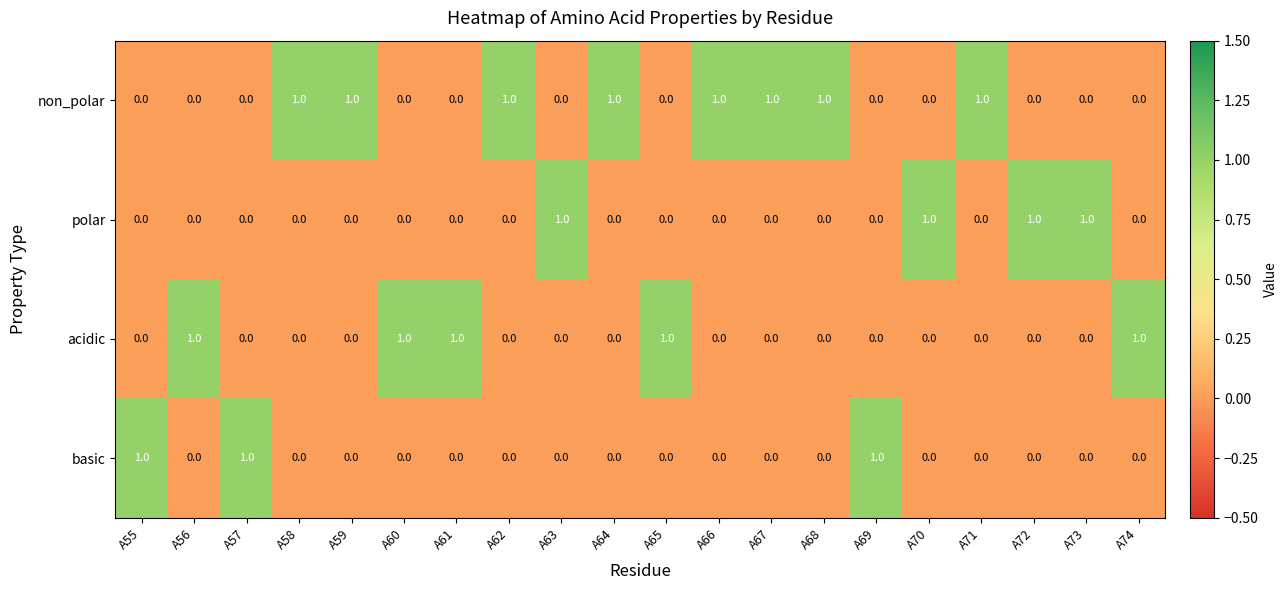

What is the greatest value displayed?

1